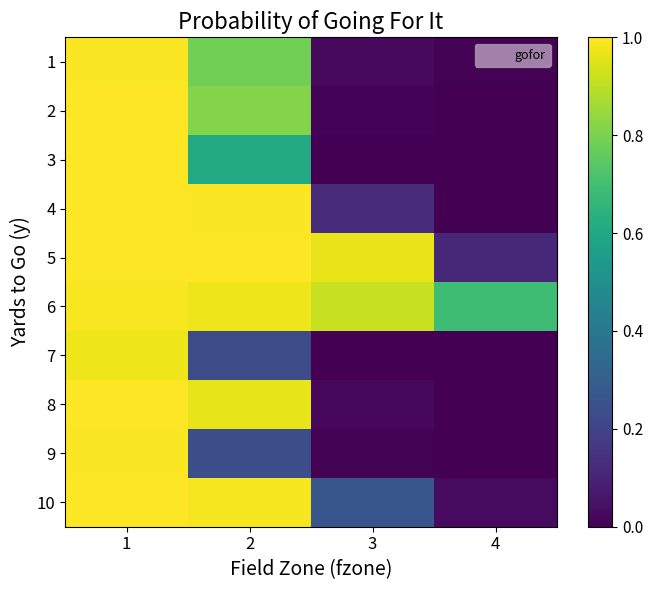

Reading right to left, transcribe all the data shown in this chart.

1: 4=0.0	3=0.0	2=0.8	1=1.0
2: 4=0.0	3=0.0	2=0.8	1=1.0
3: 4=0.0	3=0.0	2=0.6	1=1.0
4: 4=0.0	3=0.1	2=1.0	1=1.0
5: 4=0.1	3=1.0	2=1.0	1=1.0
6: 4=0.7	3=0.9	2=1.0	1=1.0
7: 4=0.0	3=0.0	2=0.2	1=1.0
8: 4=0.0	3=0.0	2=1.0	1=1.0
9: 4=0.0	3=0.0	2=0.2	1=1.0
10: 4=0.0	3=0.3	2=1.0	1=1.0